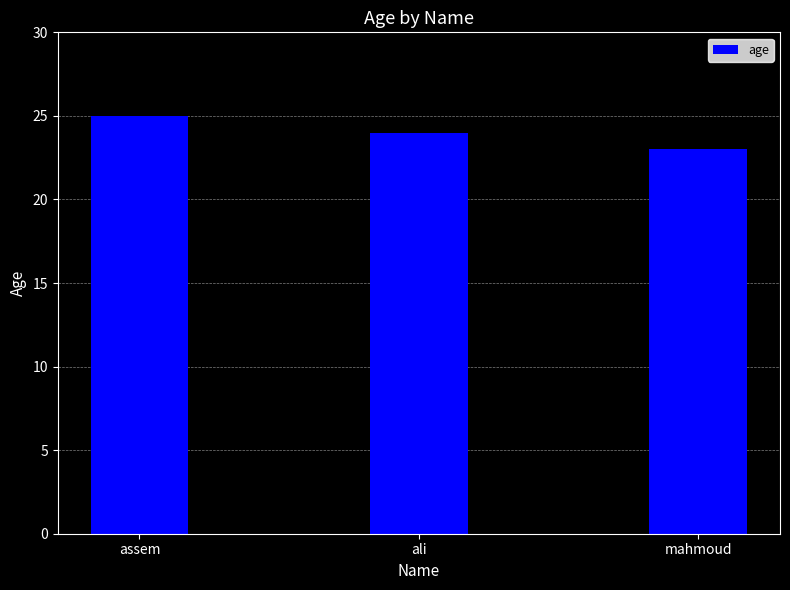

Rank the categories by value from highest to lowest.

assem, ali, mahmoud